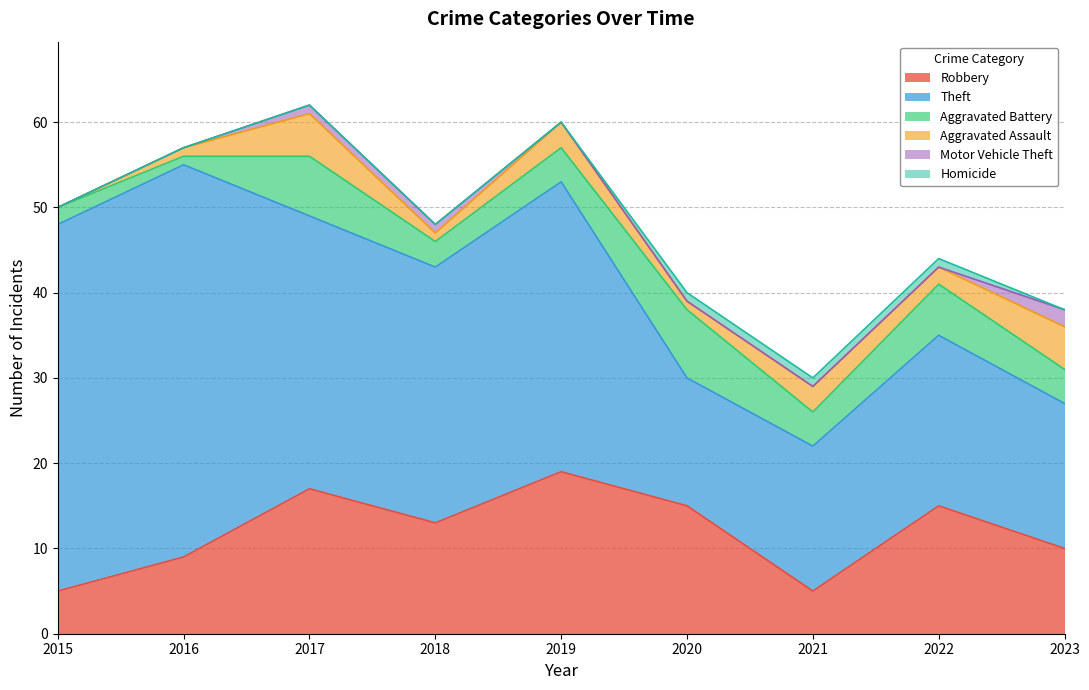

Rank the series by their maximum value, from lowest to highest.

Homicide, Motor Vehicle Theft, Aggravated Assault, Aggravated Battery, Robbery, Theft